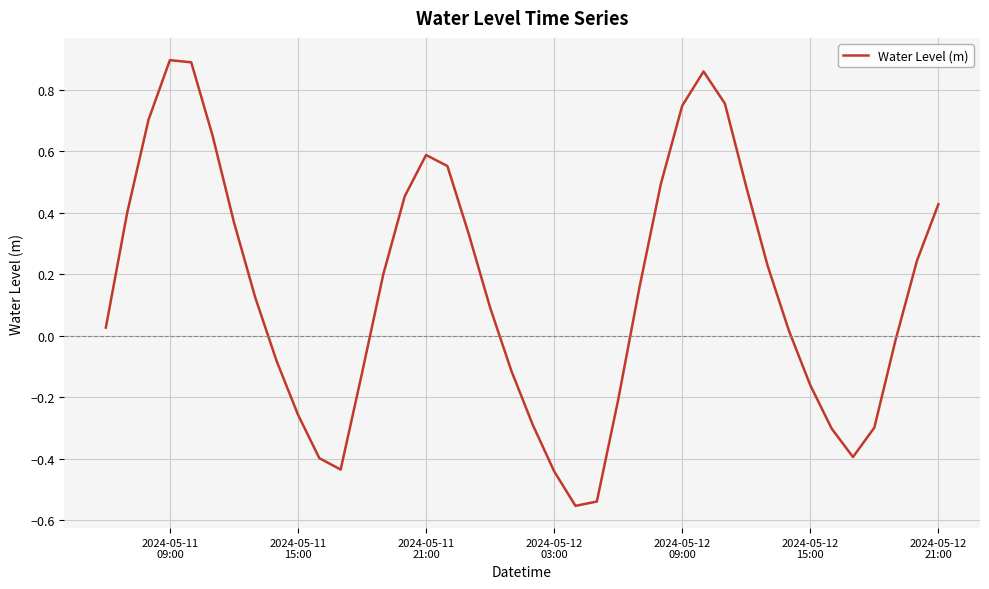

What is the difference between the maximum and minimum values?

1.4